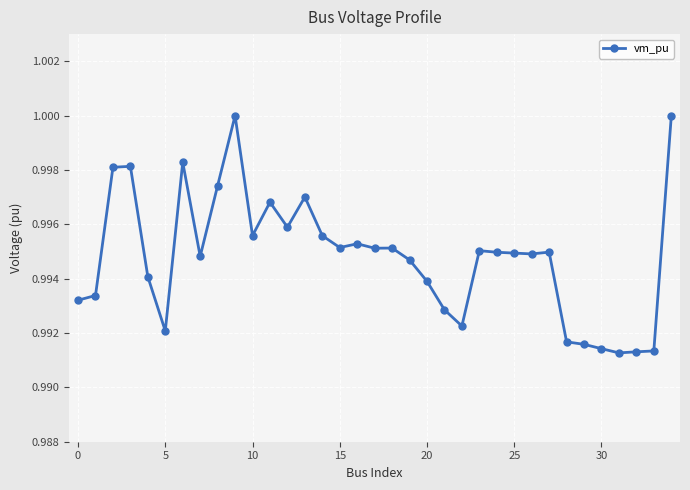

What is the value of the 27th point from the left?

1.0